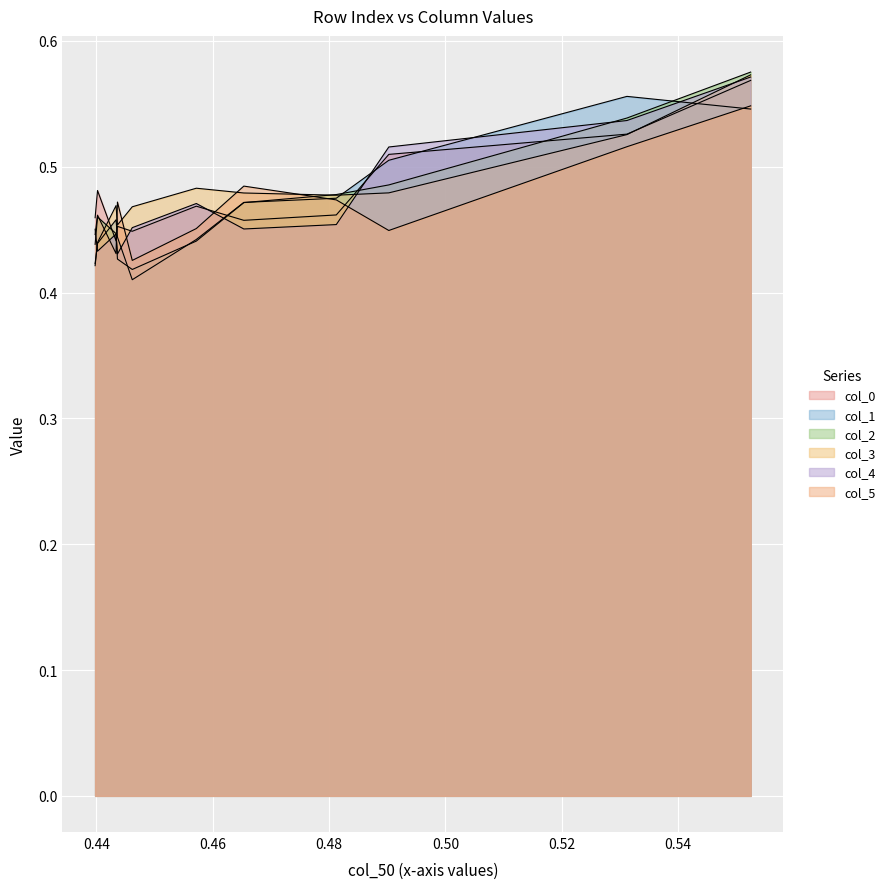

Rank the series by their maximum value, from lowest to highest.

col_5, col_1, col_0, col_4, col_3, col_2